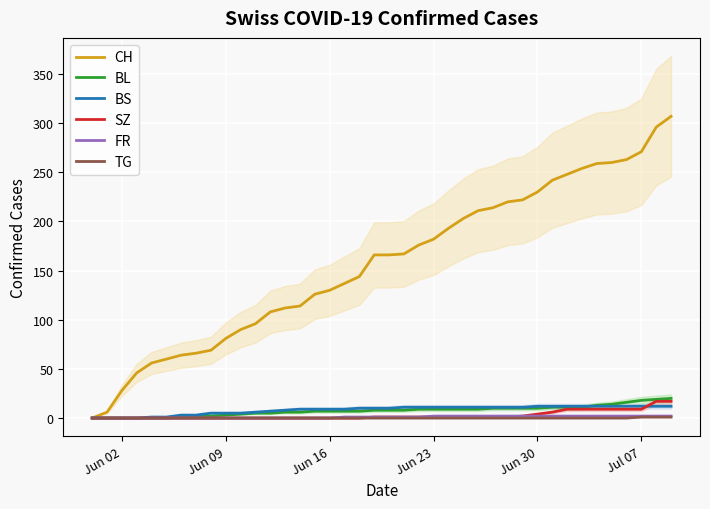

Rank the series by their maximum value, from highest to lowest.

CH, BL, SZ, BS, FR, TG